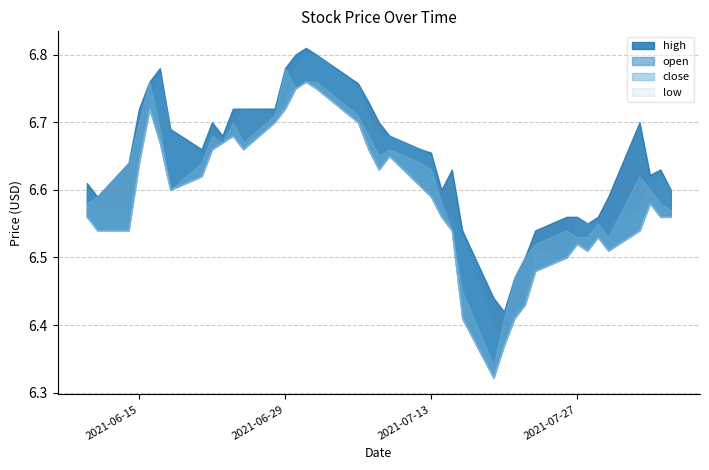

How many interior local peaks does the close series have?

8